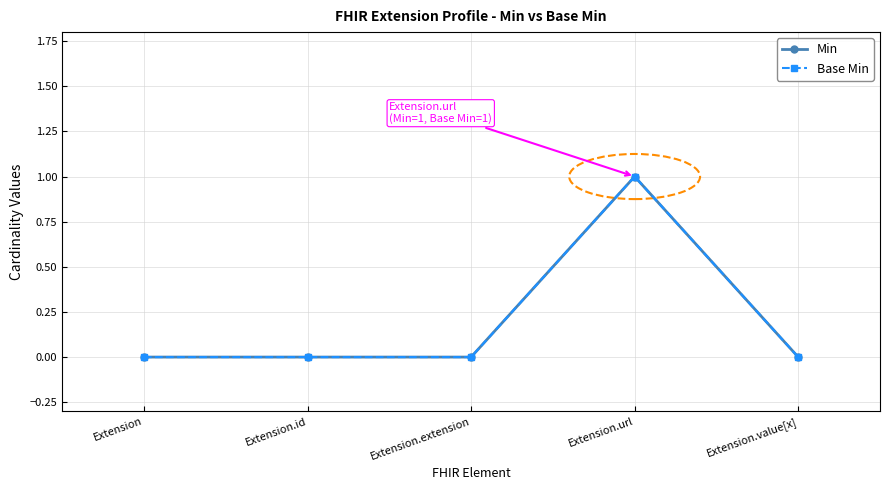

Is this an area chart (filled region under the line)?

No